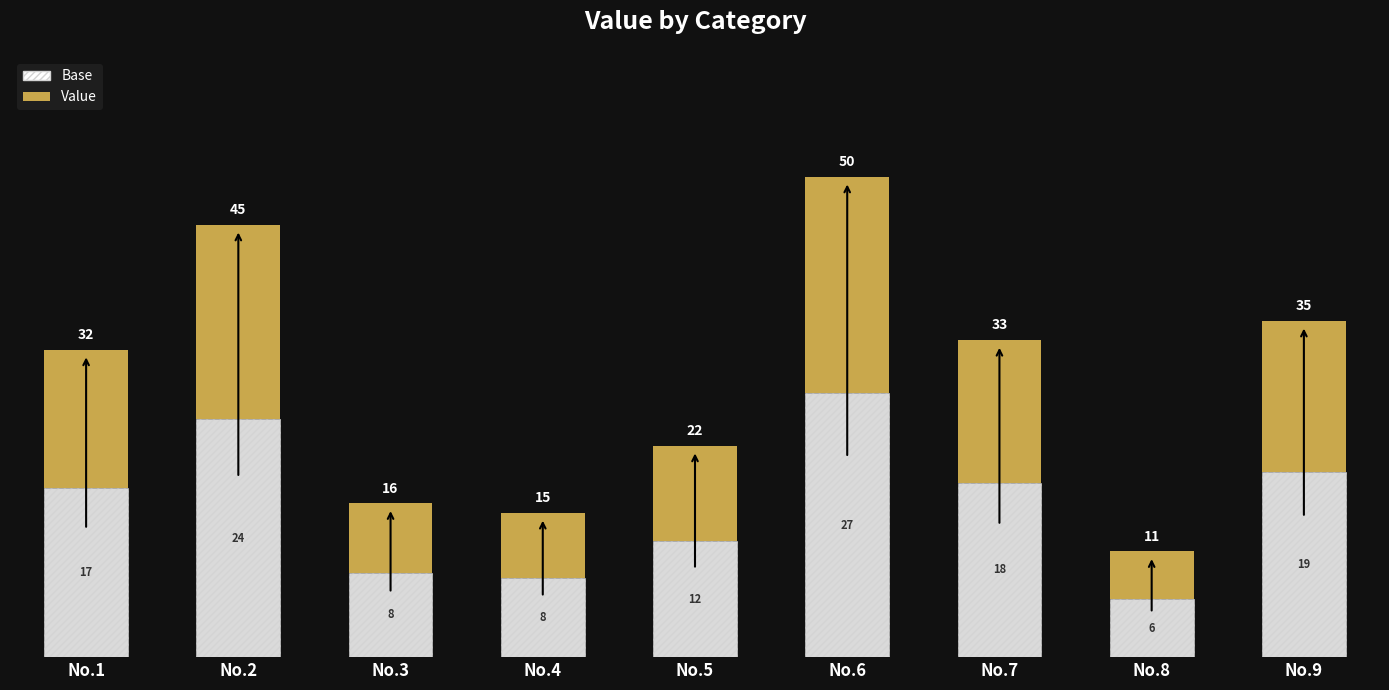

Does the chart contain any negative values?

No